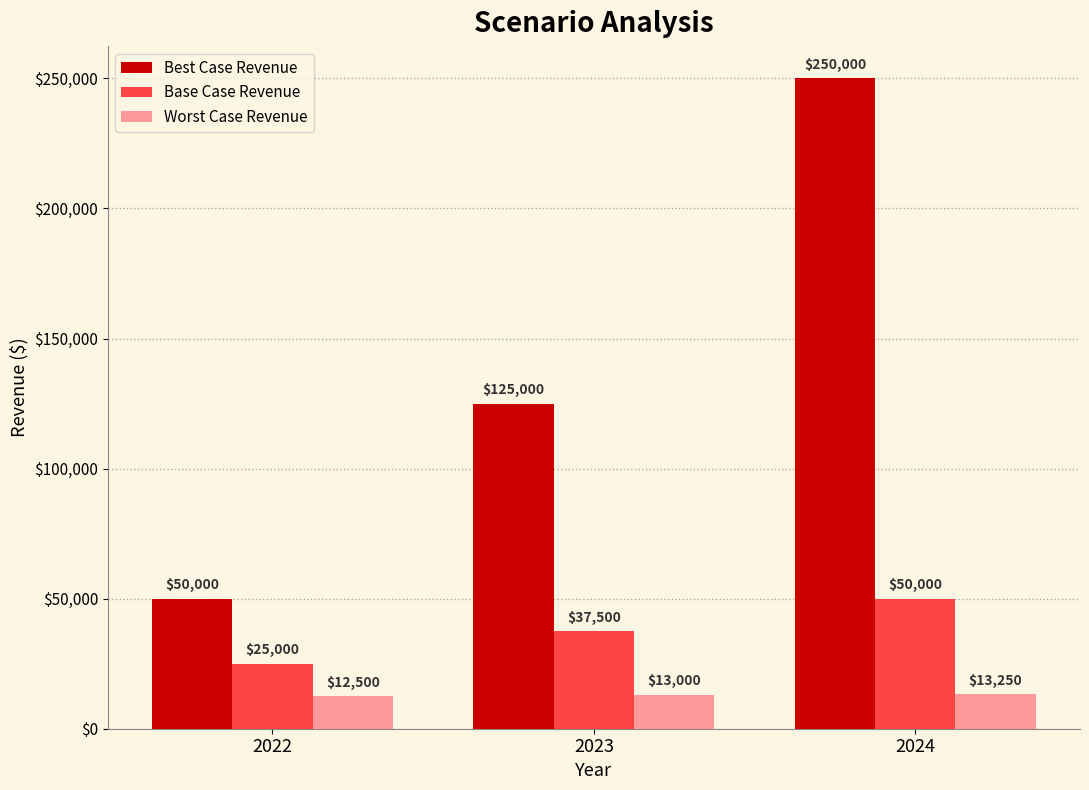

At which label does Best Case Revenue reach its peak?

2024